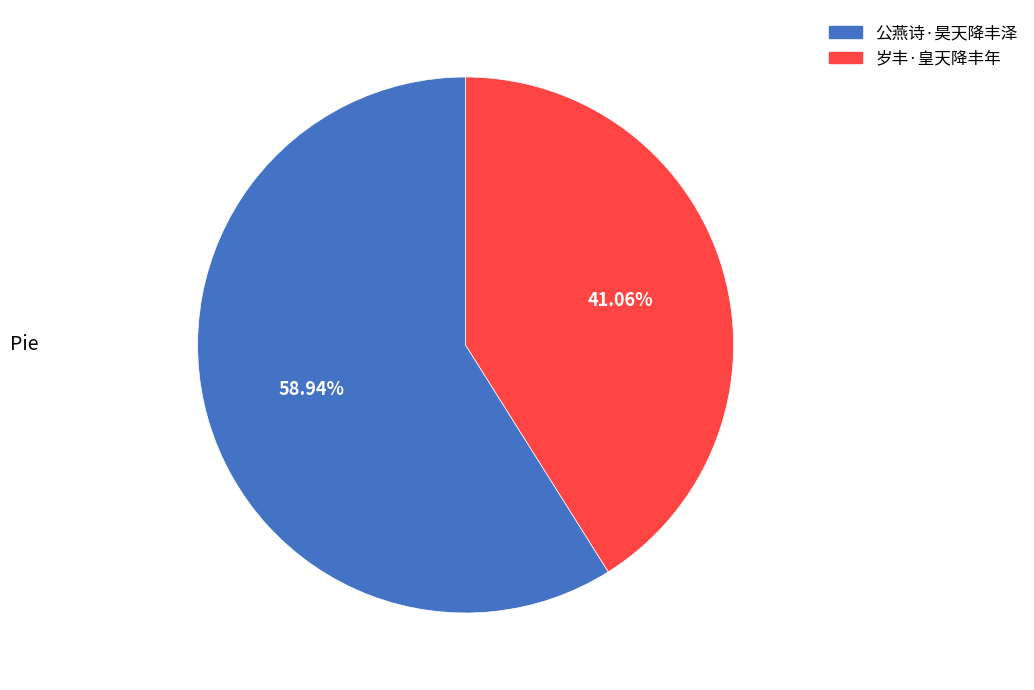

What is the ratio of the value at 岁丰·皇天降丰年 to the value at 公燕诗·昊天降丰泽?

0.7